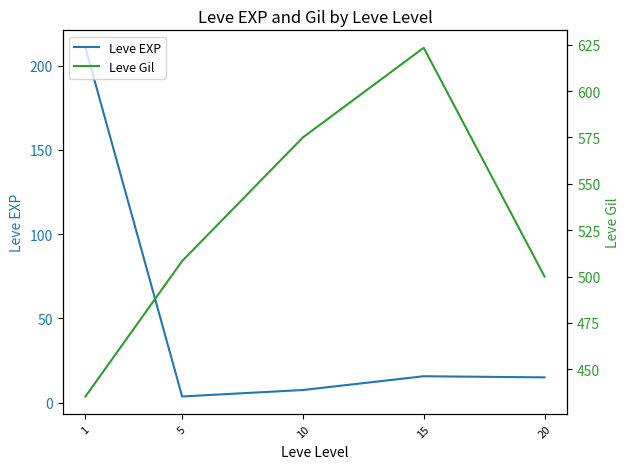

How many lines are shown in the chart?

2